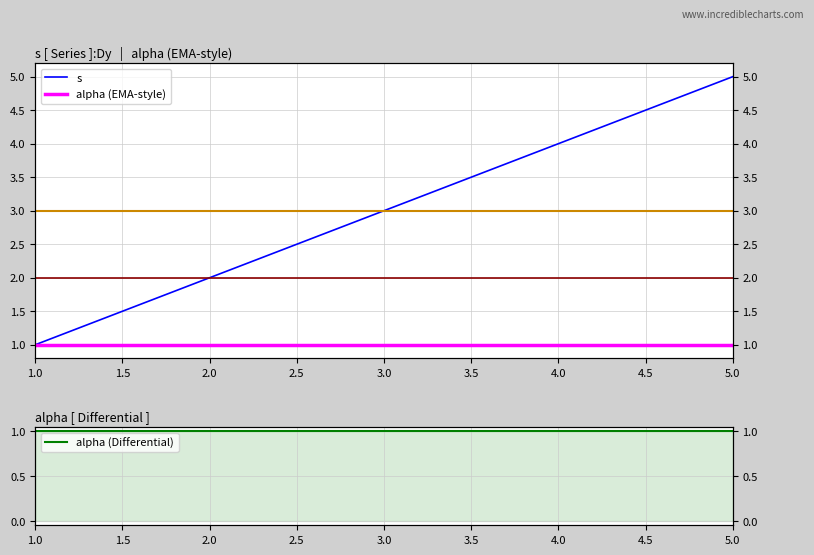

How many lines are shown in the chart?

3